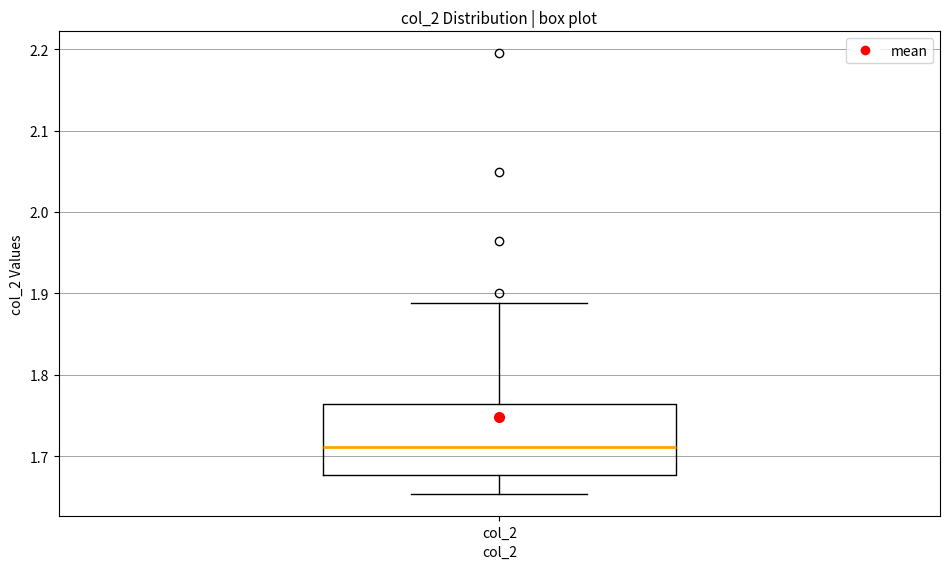

Read this box plot against the y-axis: the position of the median line, the range covered by the box, and the ends of both whiskers. The values are not printed on the chart, so give them approximately, as read against the axis.

median 1.71, box 1.68 to 1.76, whiskers 1.65 to 1.89